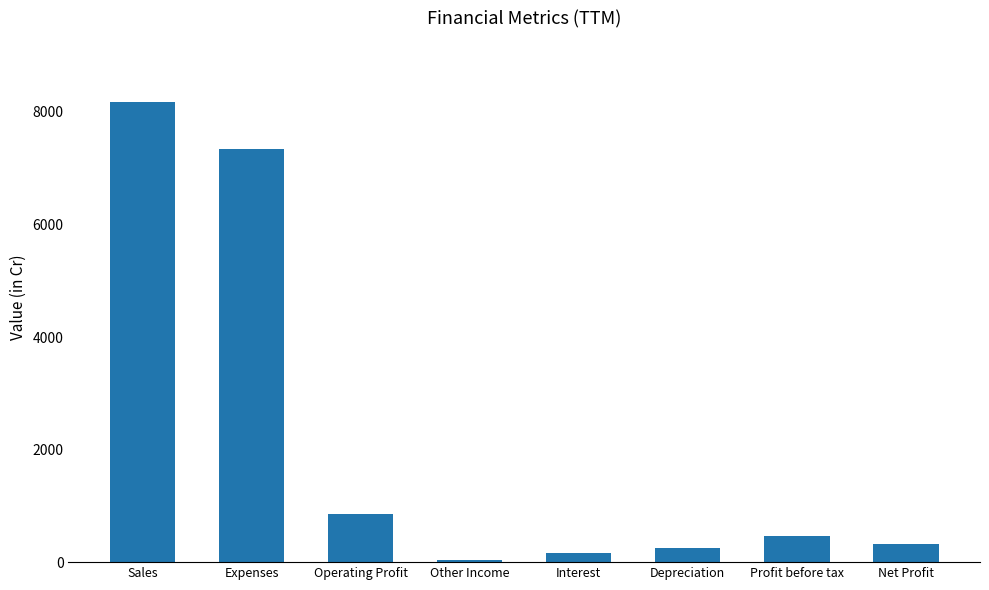

What is the sum of all values?

17621